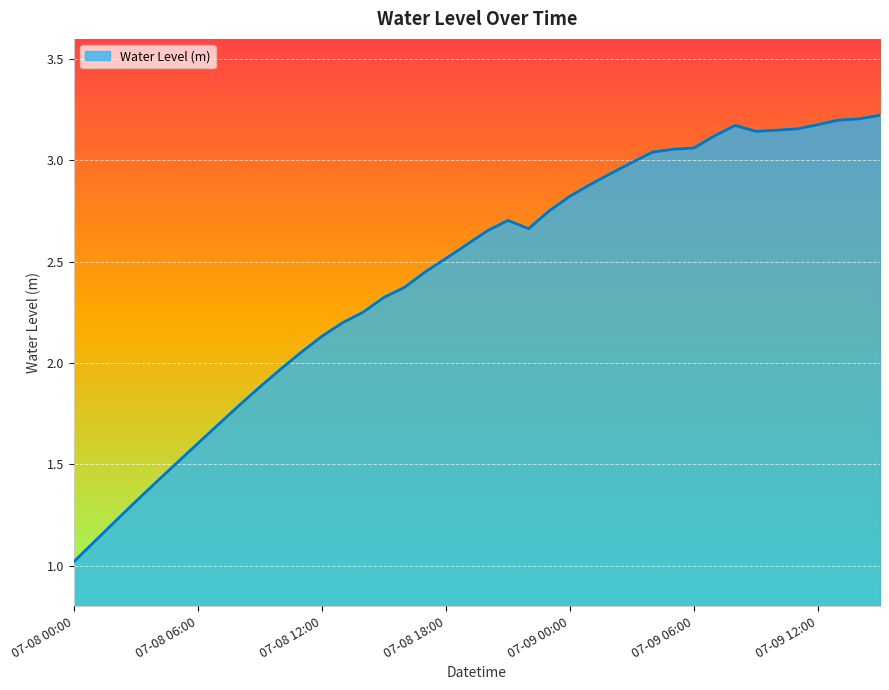

How many lines are shown in the chart?

1